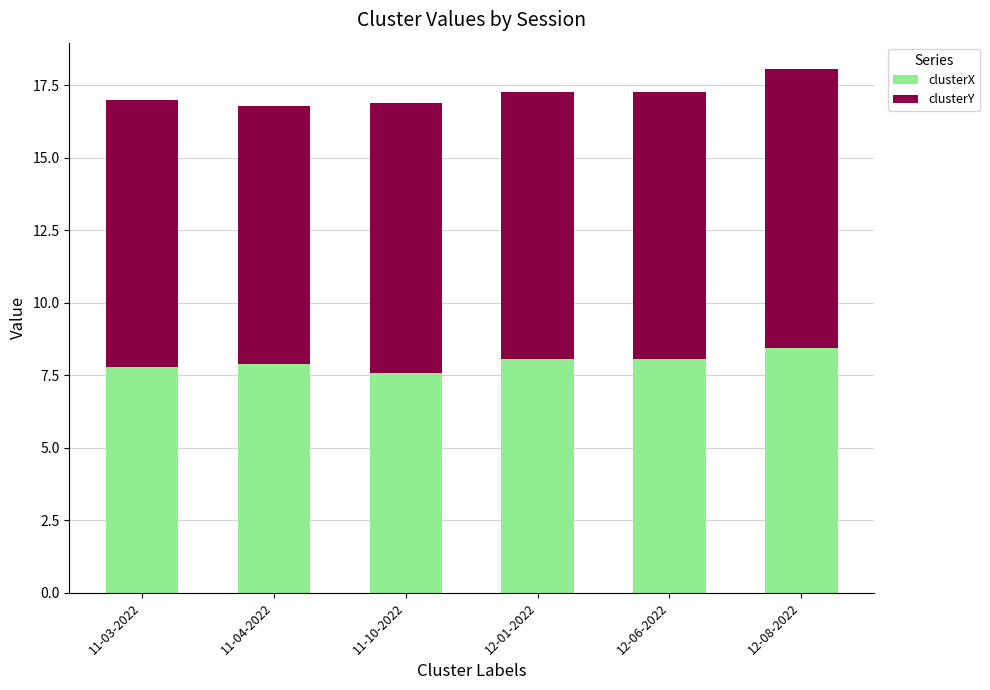

What is the total value across all series at 11-03-2022?

17.0